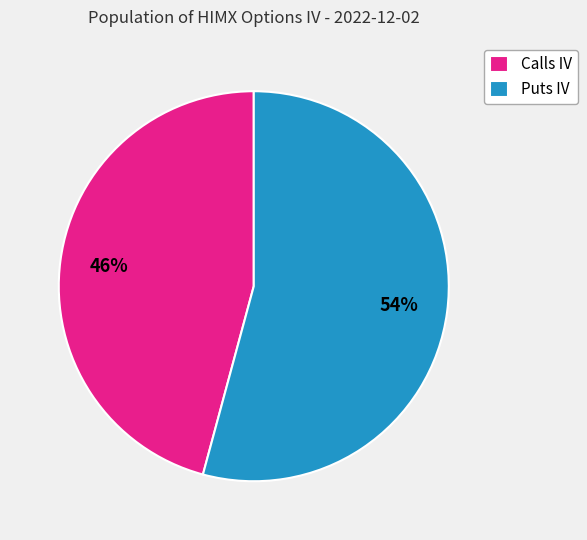

To the nearest percent, what percentage of the pie is Calls IV?

46%